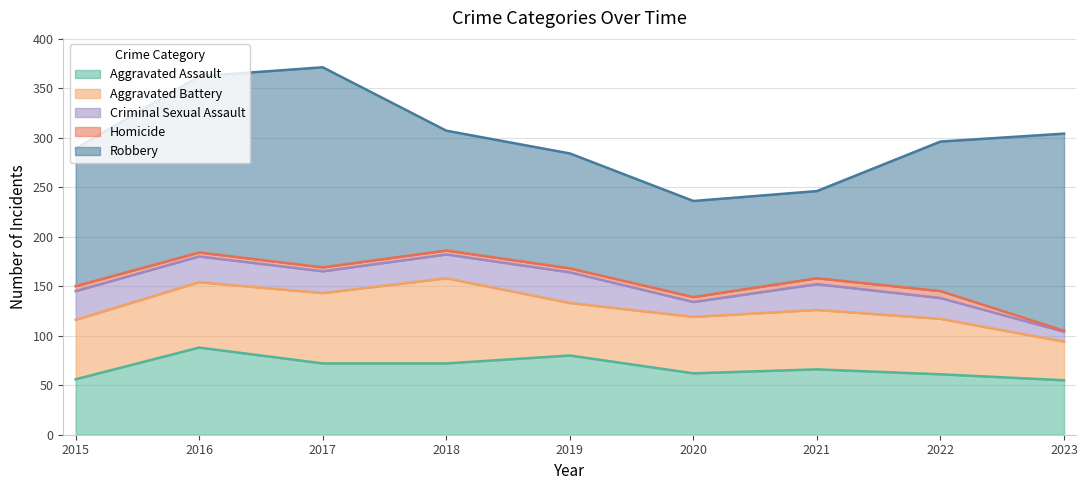

Which has a higher value, 2023 or 2021?

2021